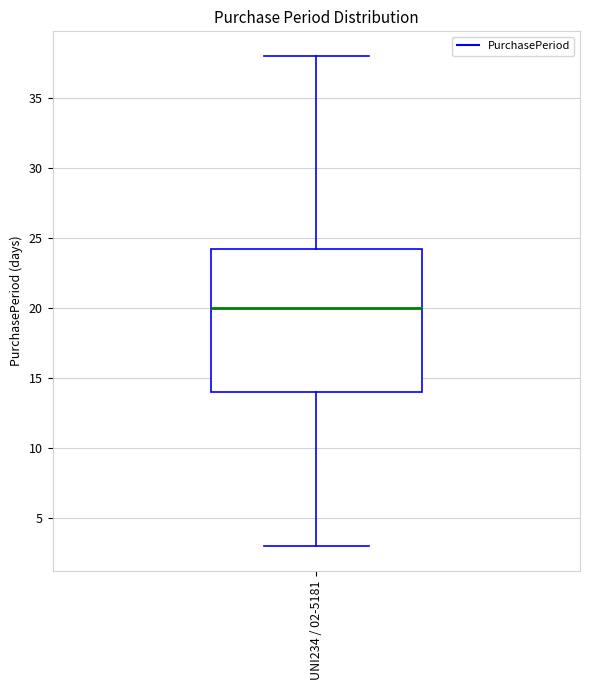

Read this box plot against the y-axis: the position of the median line, the range covered by the box, and the ends of both whiskers. The values are not printed on the chart, so give them approximately, as read against the axis.

median 20.0, box 14.0 to 24.5, whiskers 3.0 to 38.0